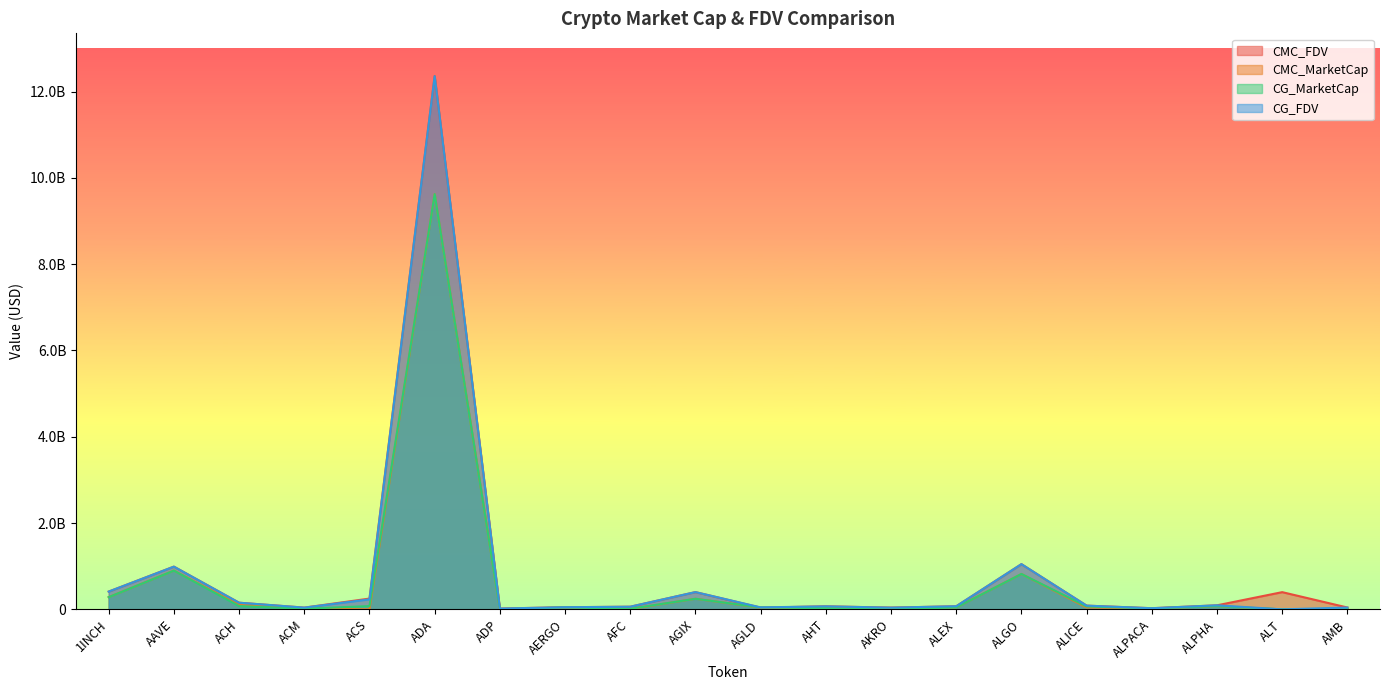

Between AHT and ALT, which series saw the biggest shift?

CMC_FDV